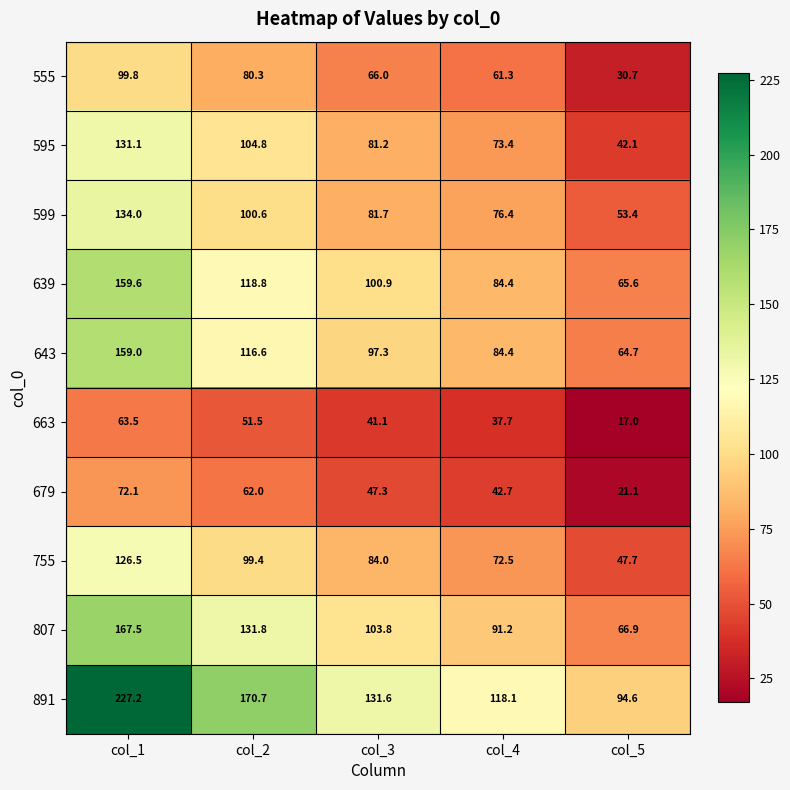

At how many categories does at least one series exceed 184?

1